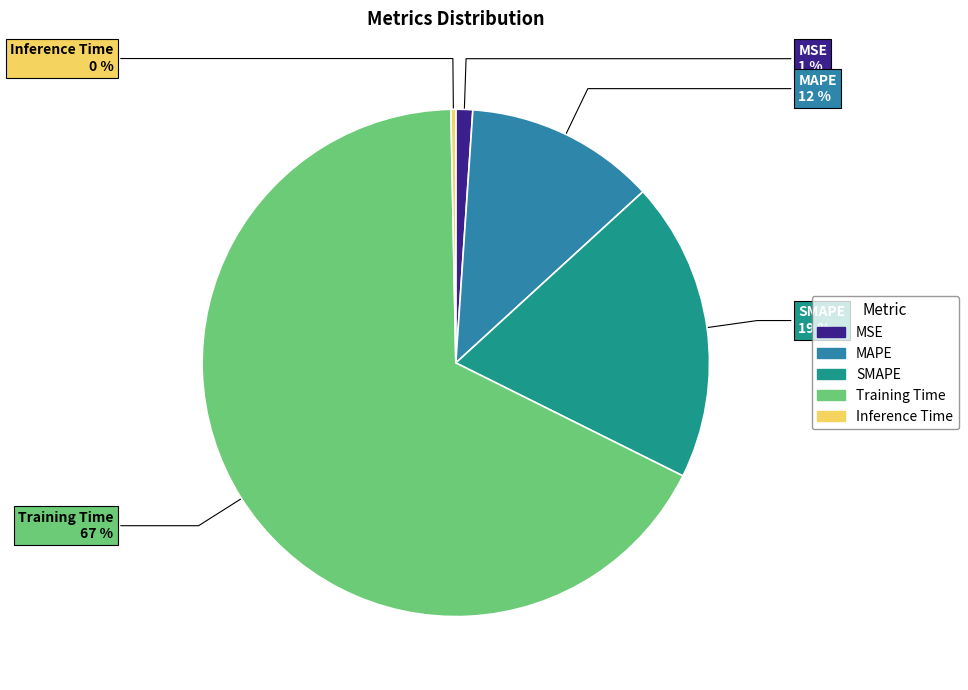

Is the sum of Training Time and MSE greater than half?

Yes